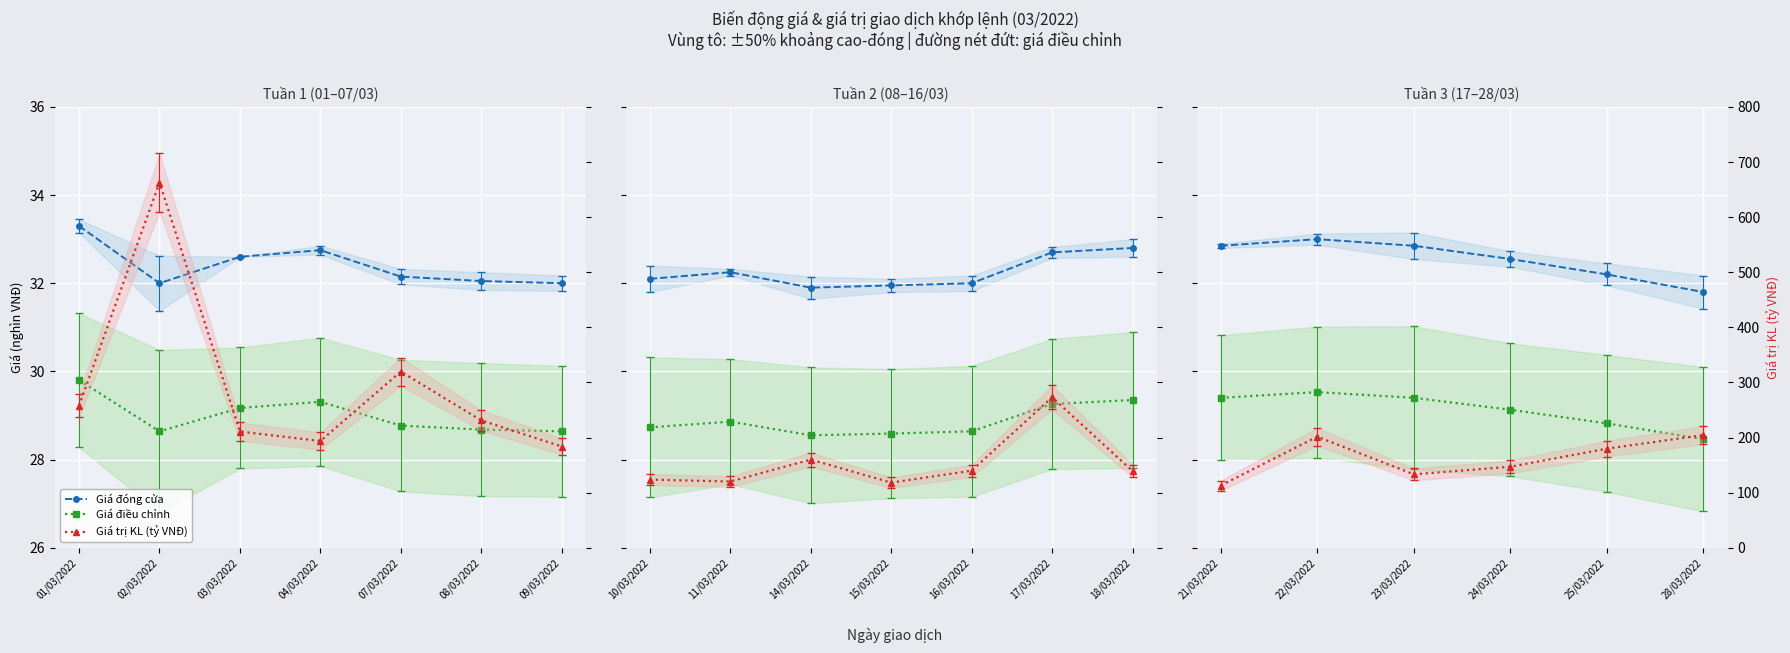

At which category does Giá trị KL (tỷ VNĐ) reach its first local peak?

22/03/2022